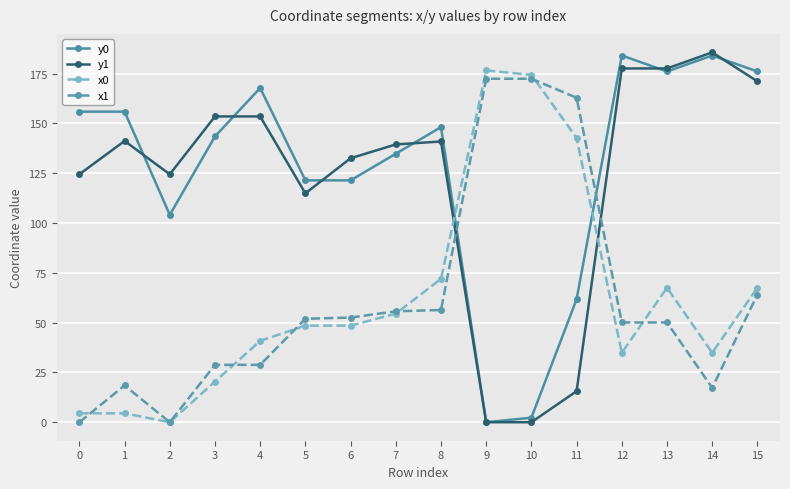

Is it true that y0 equals 0.0 at 9?

True